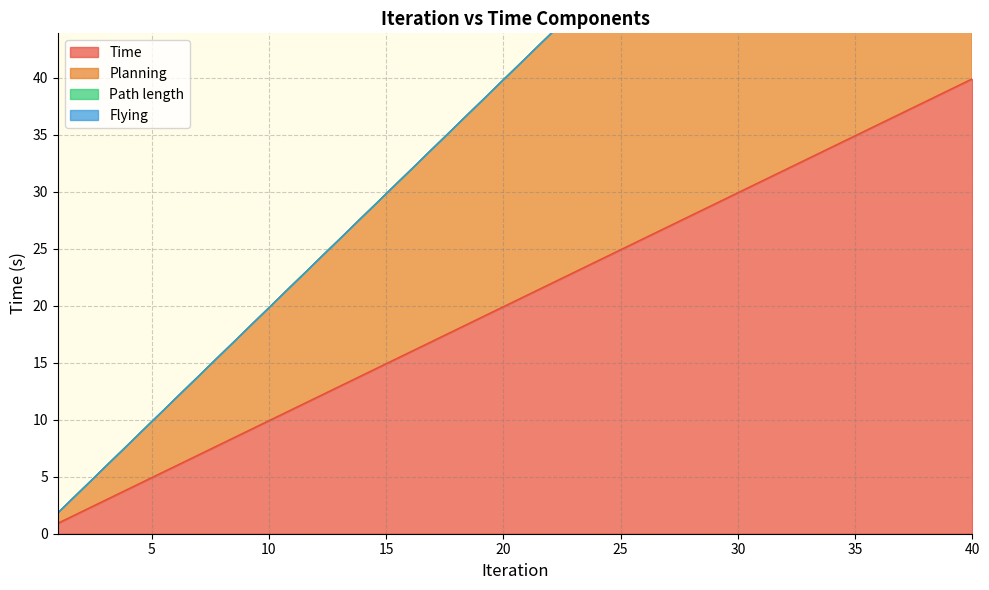

What is the sum of all Time values?

816.5